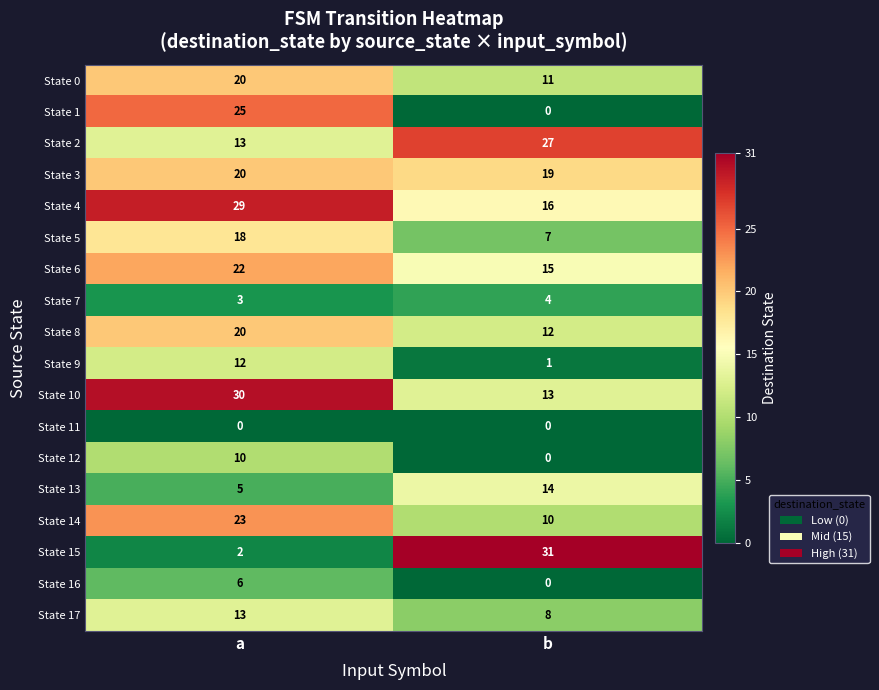

Is it true that State 3 equals 19 at b?

True